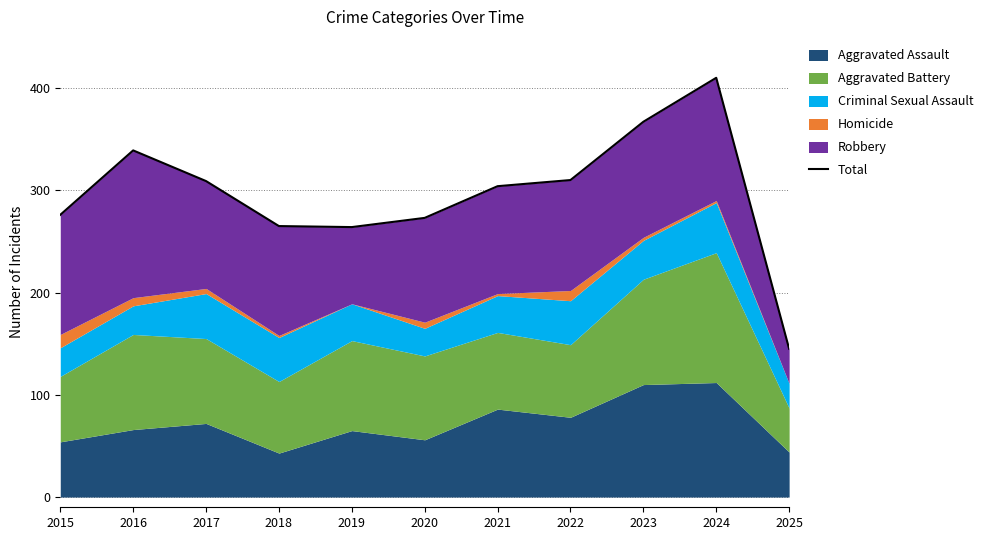

What is the value of the 4th point from the left?

265